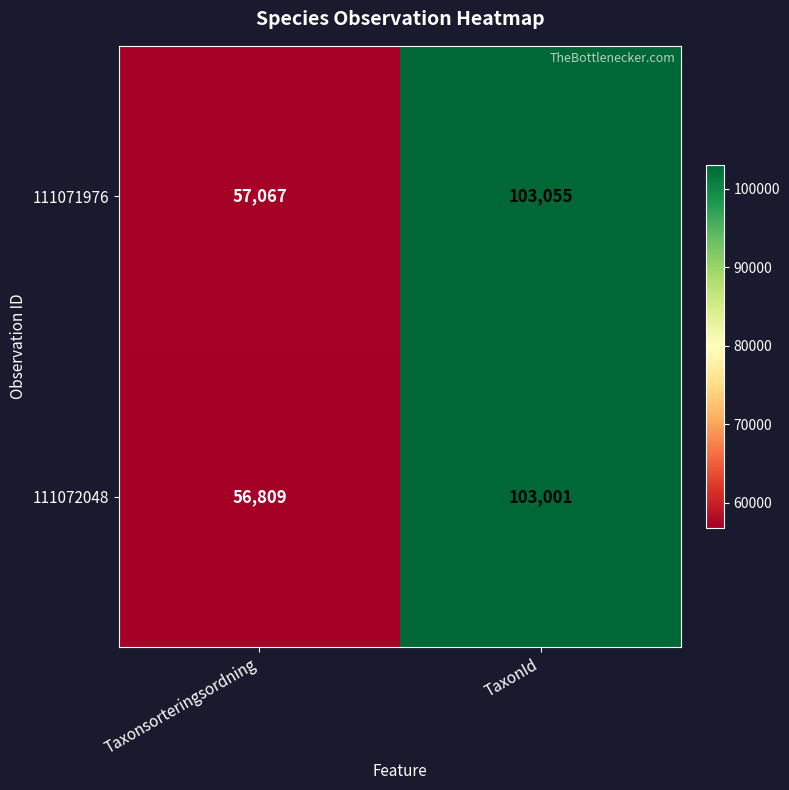

What is the average value of the 111071976 series?

80061